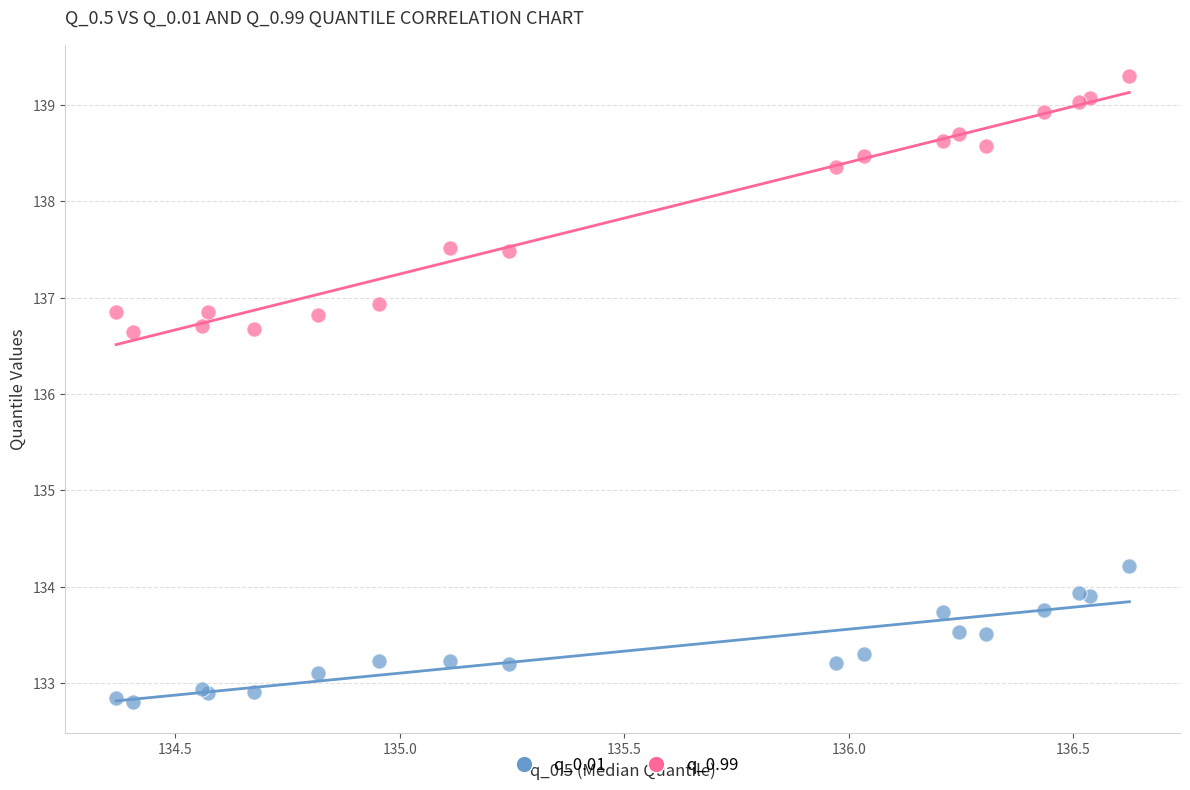

Which series reaches the minimum Y coordinate?

q_0.01